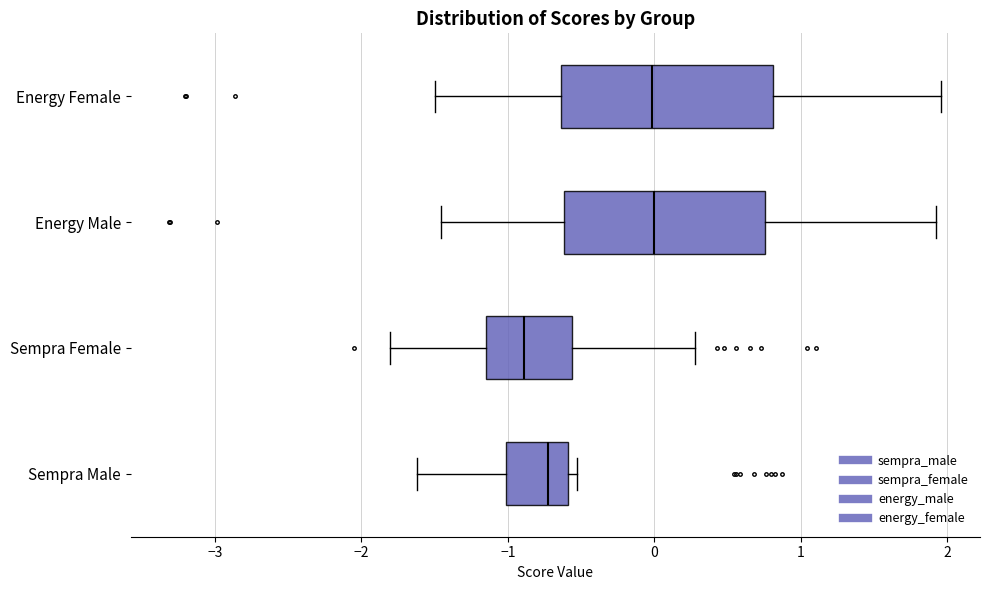

Reading bottom to top, transcribe this box plot: for each box, give where its median line is, the range the box spans, and where its two whiskers end, as read against the x-axis. The values are not printed on the chart, so give them approximately, as read against the axis.

Sempra Male: median -0.7, box -1.0 to -0.6, whiskers -1.6 to -0.5
Sempra Female: median -0.9, box -1.1 to -0.6, whiskers -1.8 to 0.3
Energy Male: median 0.0, box -0.6 to 0.8, whiskers -1.5 to 1.9
Energy Female: median 0.0, box -0.6 to 0.8, whiskers -1.5 to 2.0